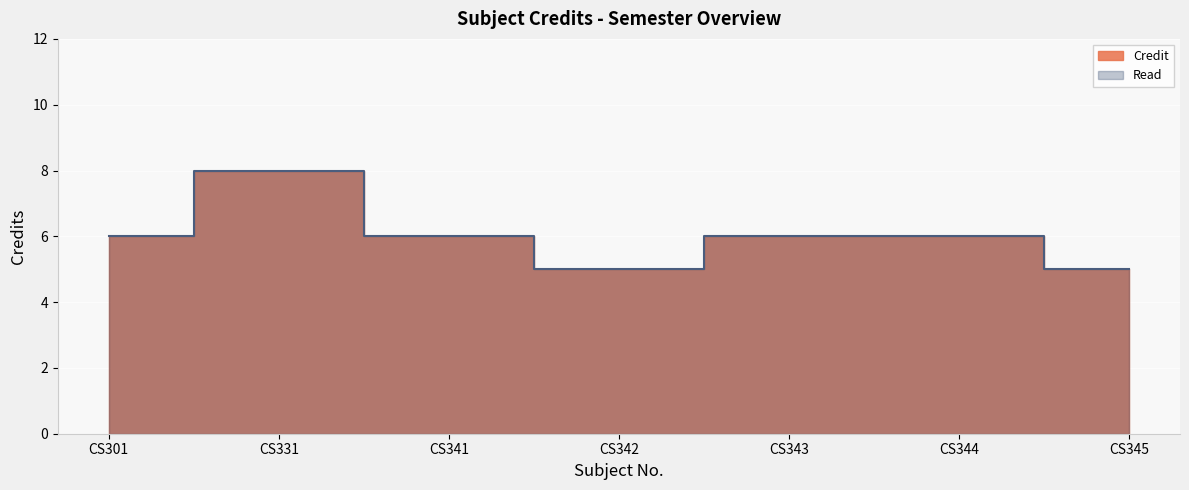

The value at CS344 is 4. True or false?

False